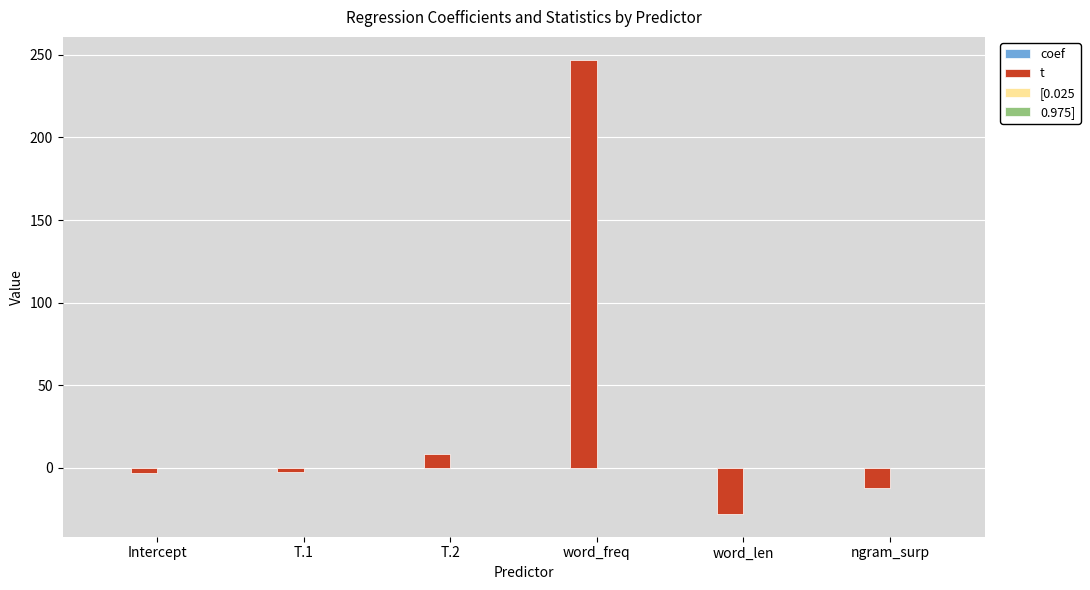

Which series has the largest total across all categories?

t